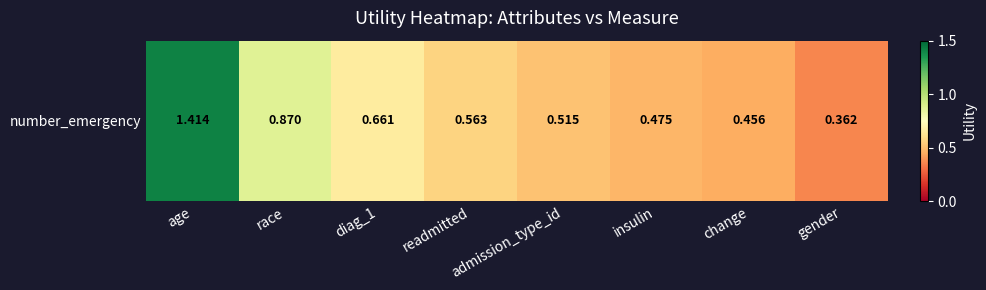

What is the greatest value displayed?

1.4